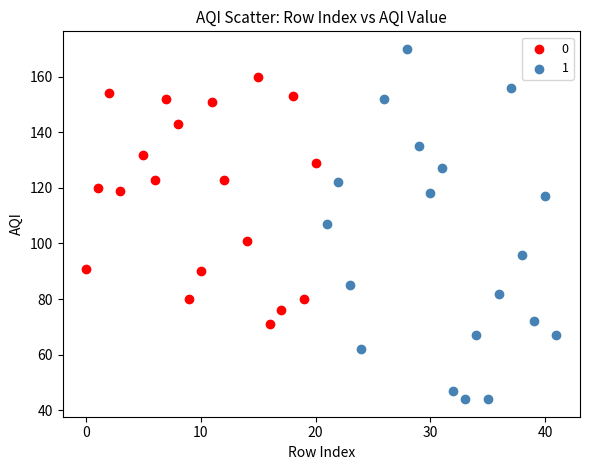

Which series has the widest spread of Y values?

1